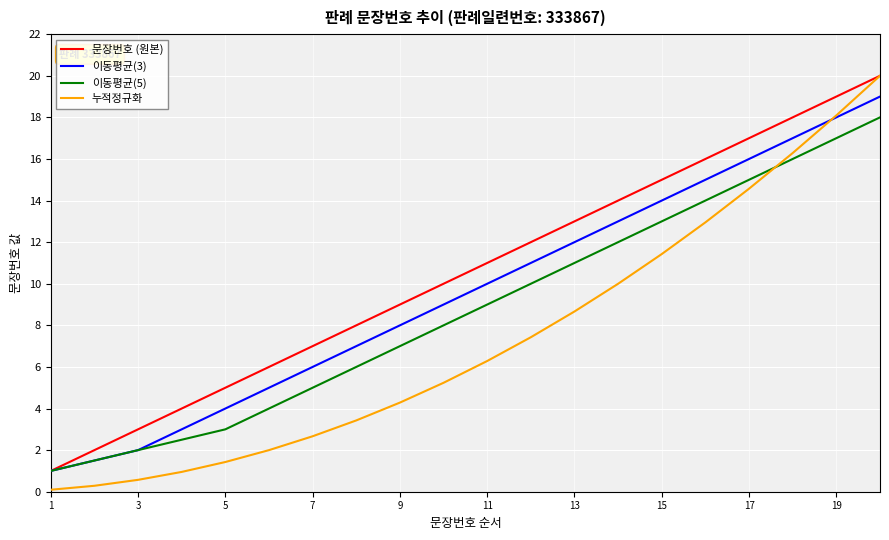

Which series has the largest total across all categories?

문장번호 (원본)